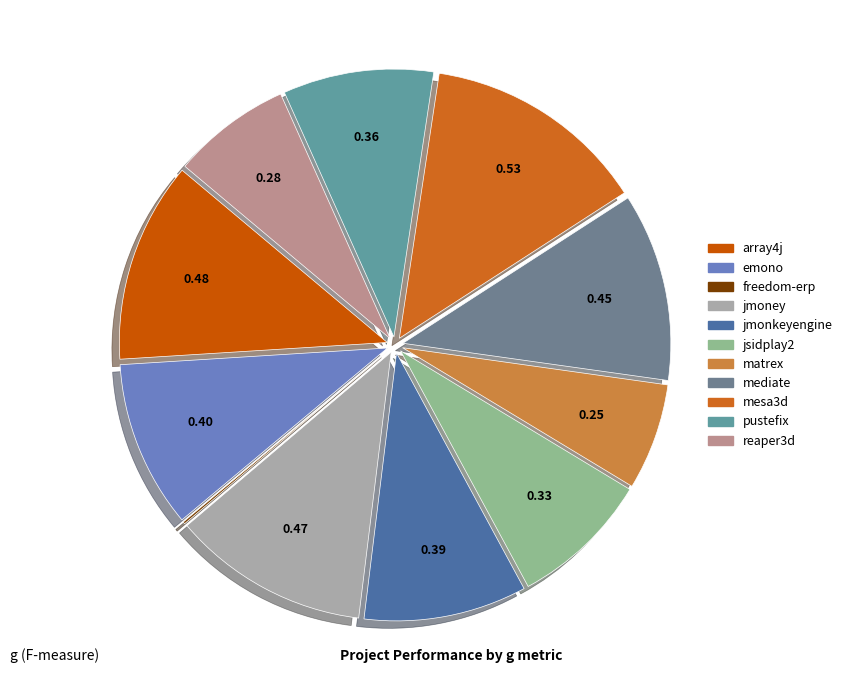

What is the largest slice in the pie chart?

mesa3d